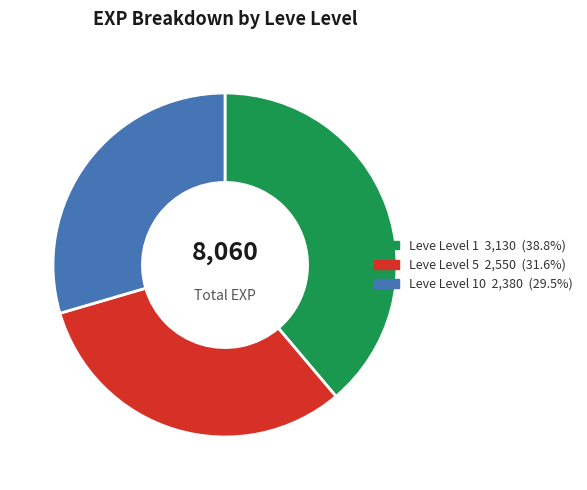

Is there a majority slice in this chart?

No